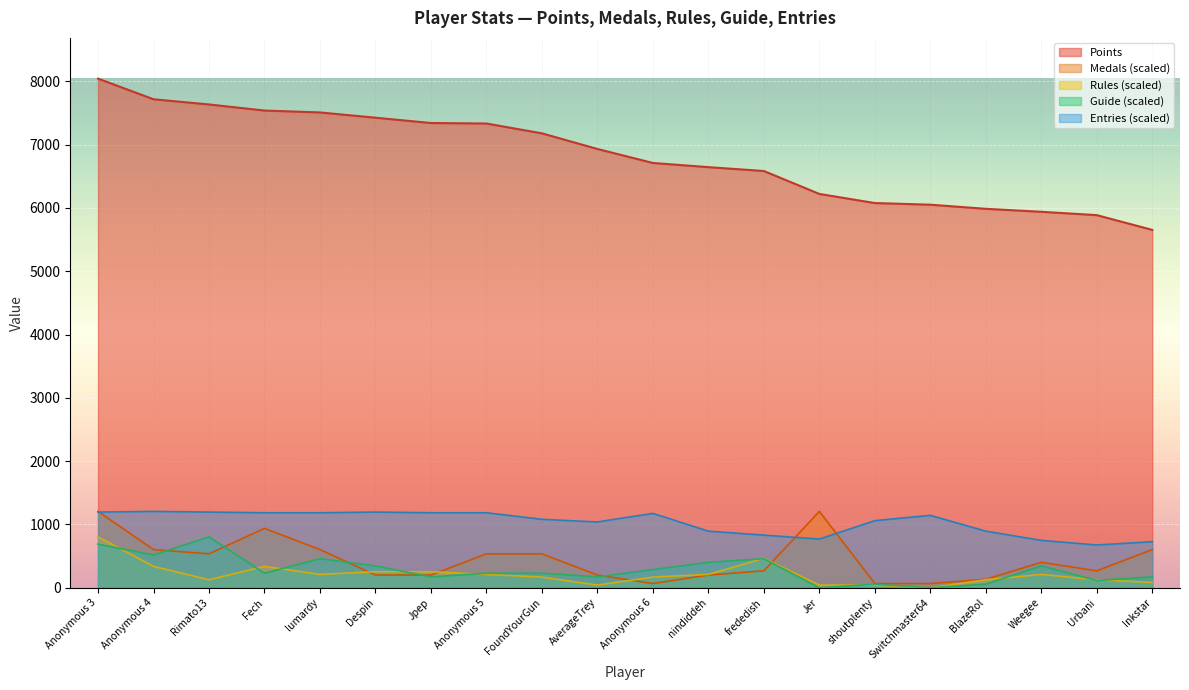

What is the difference between the maximum and minimum values in the Rules series?

804.1